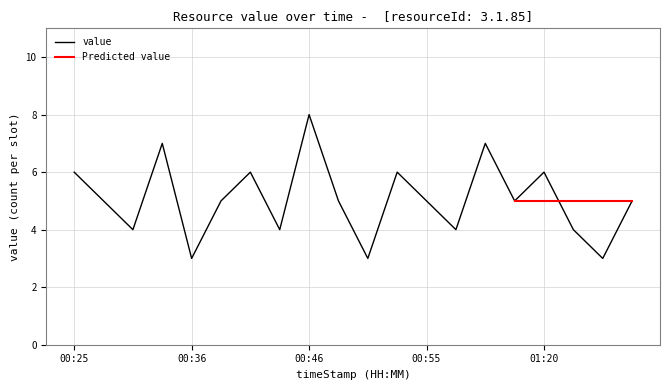

What is the difference between the maximum and second lowest values?

5